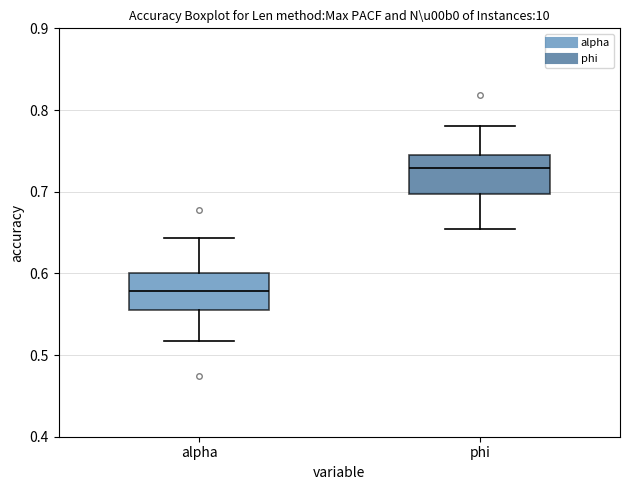

Reading left to right, read every box against the y-axis: the position of its median line, the range the box covers, and the ends of its whiskers. The values are not printed on the chart, so give them approximately, as read against the axis.

alpha: median 0.58, box 0.56 to 0.60, whiskers 0.52 to 0.64
phi: median 0.73, box 0.70 to 0.74, whiskers 0.65 to 0.78